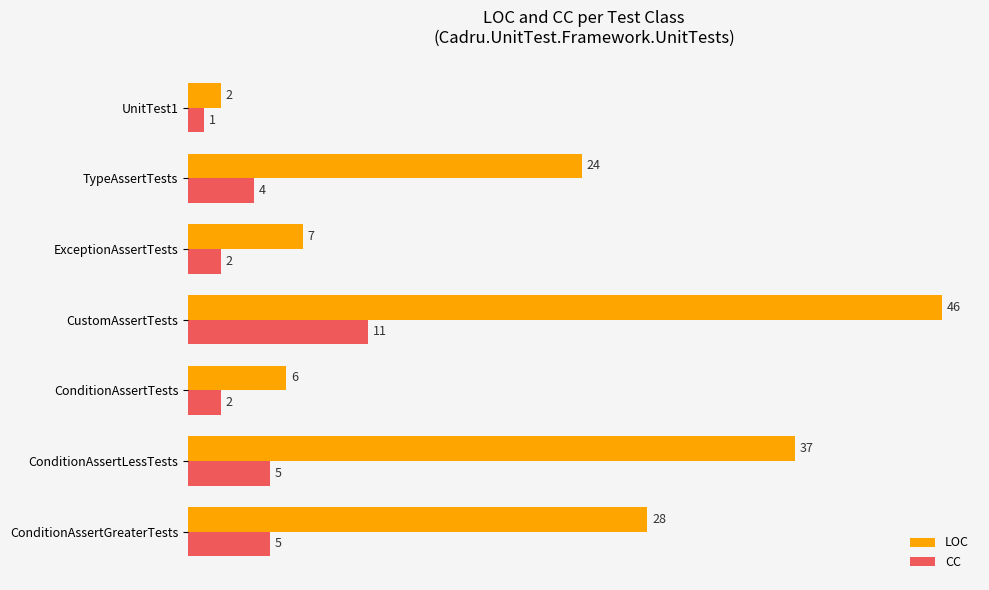

Which label corresponds to the smallest value in the chart?

UnitTest1